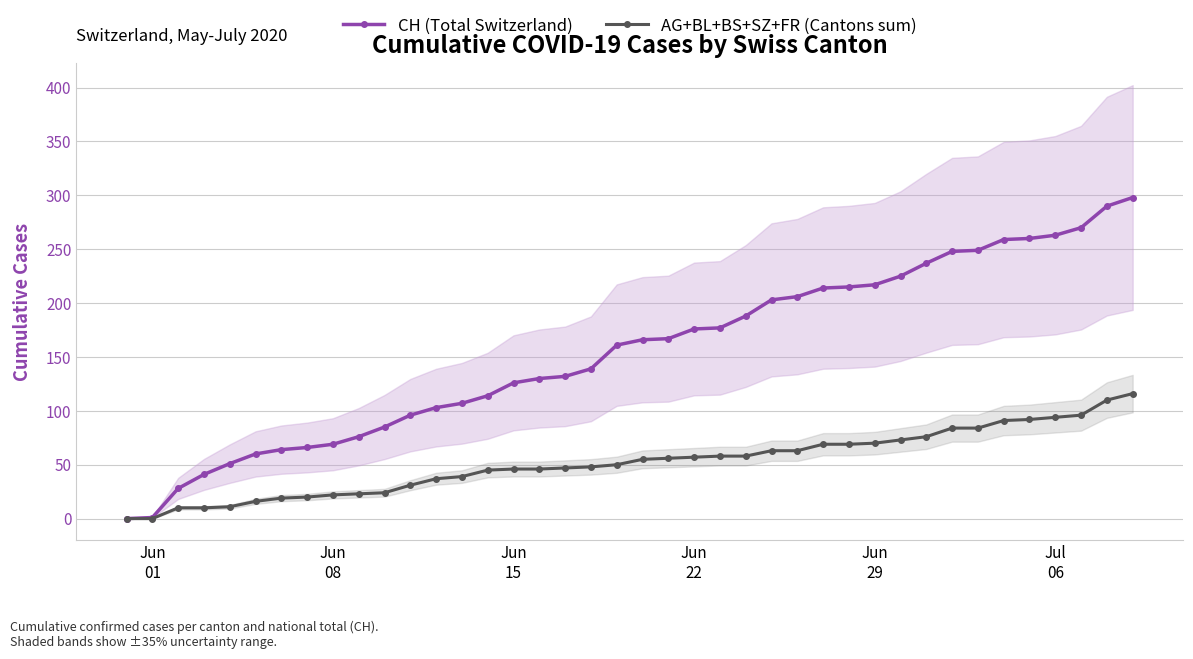

How many lines are shown in the chart?

2